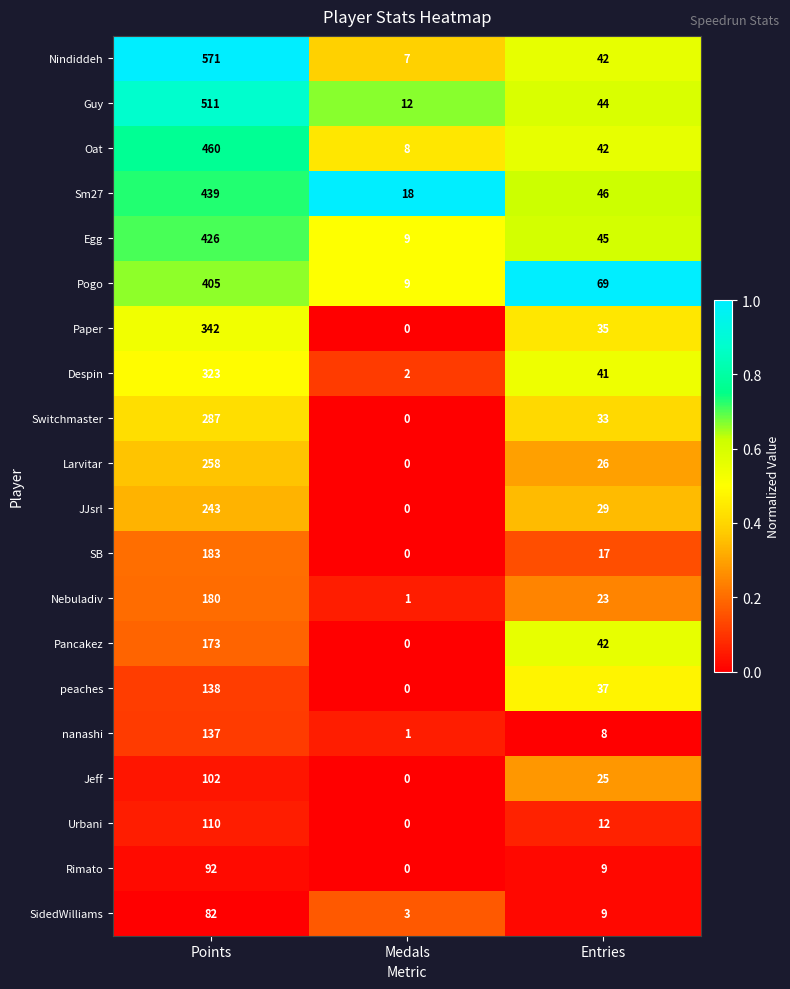

Which category has the lowest value in the Egg series?

Medals